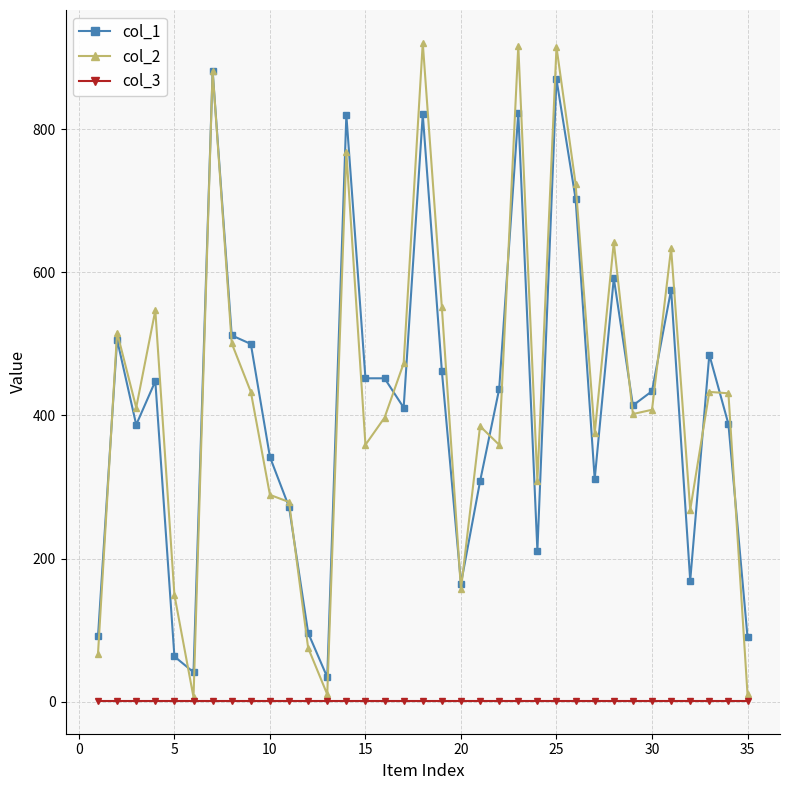

How many lines are shown in the chart?

3